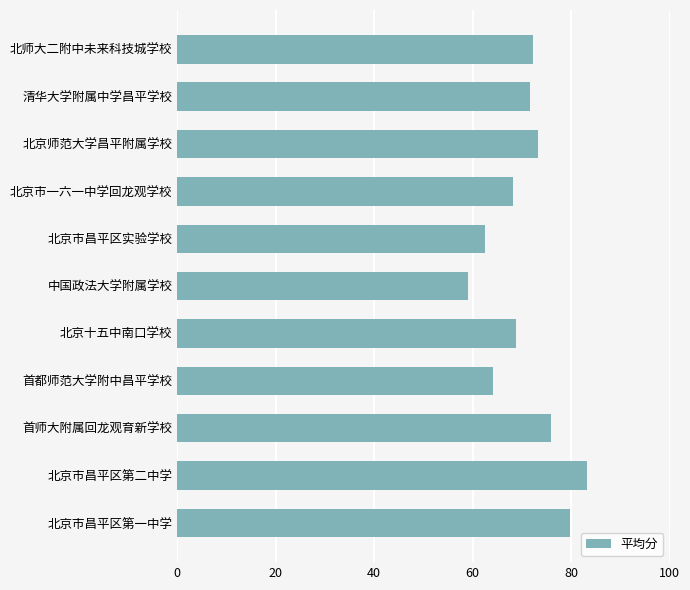

Is it true that the value at 北京市昌平区实验学校 is 106.3?

False